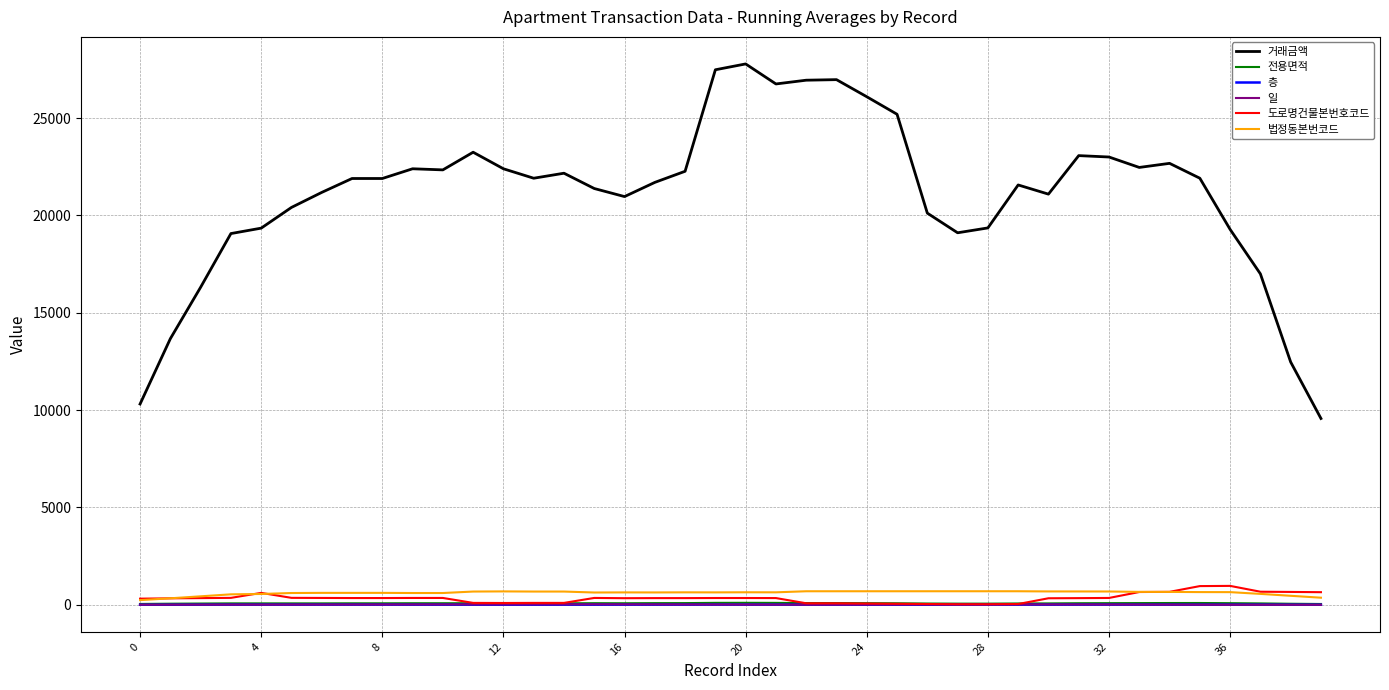

Which series has the largest total across all categories?

거래금액